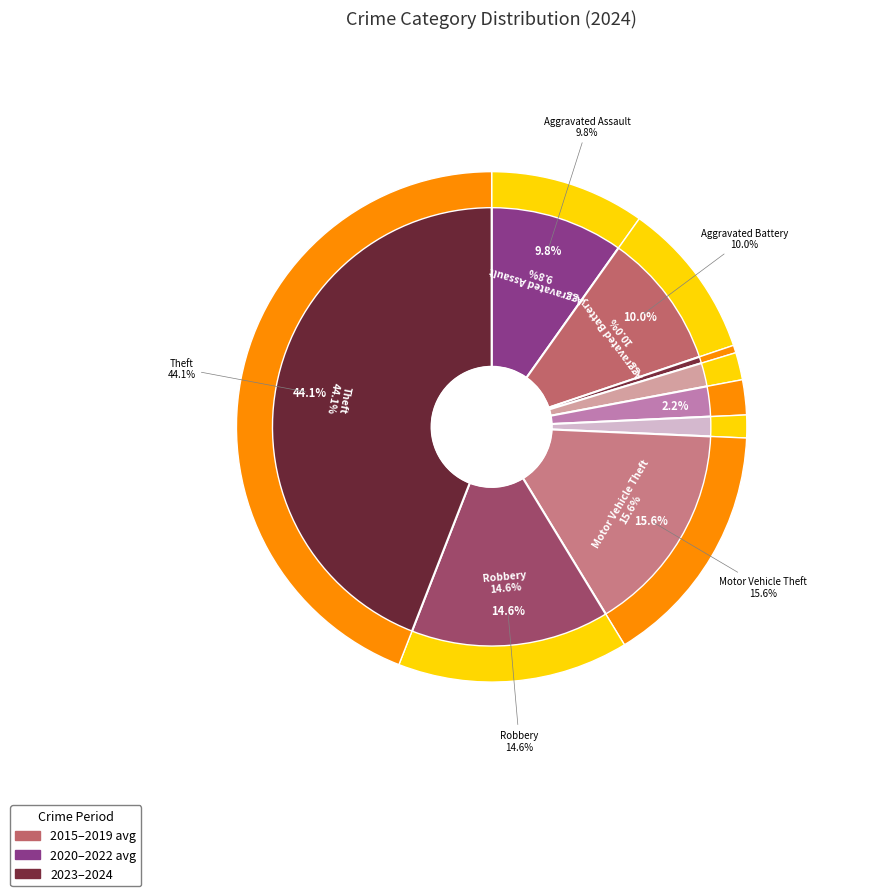

How much of the chart is everything except Criminal Sexual Assault?

97.8%